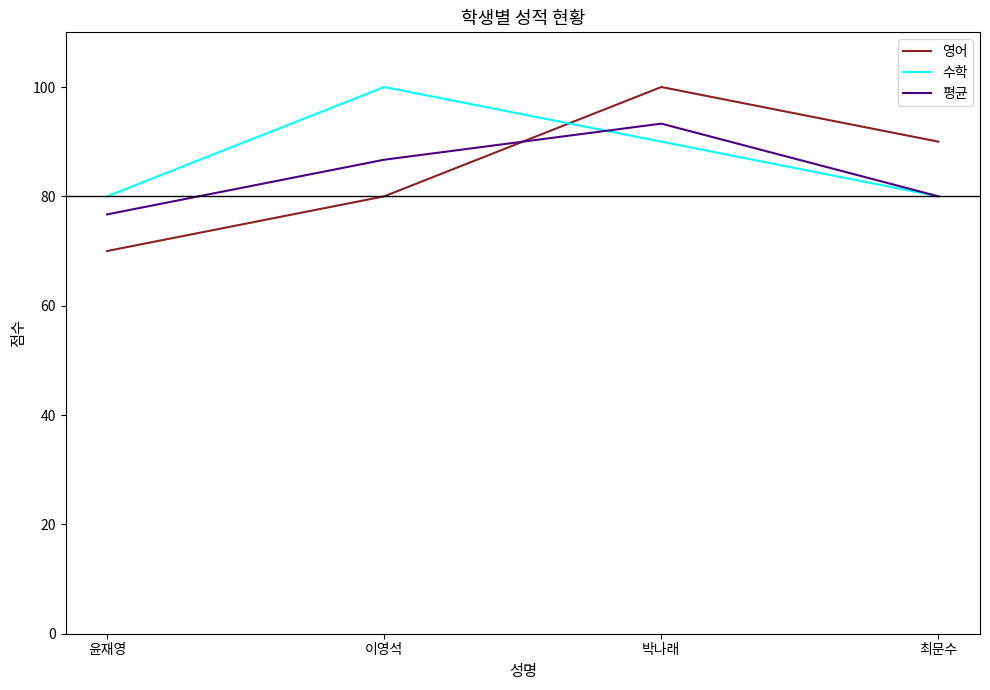

Does the chart have visible grid lines?

No